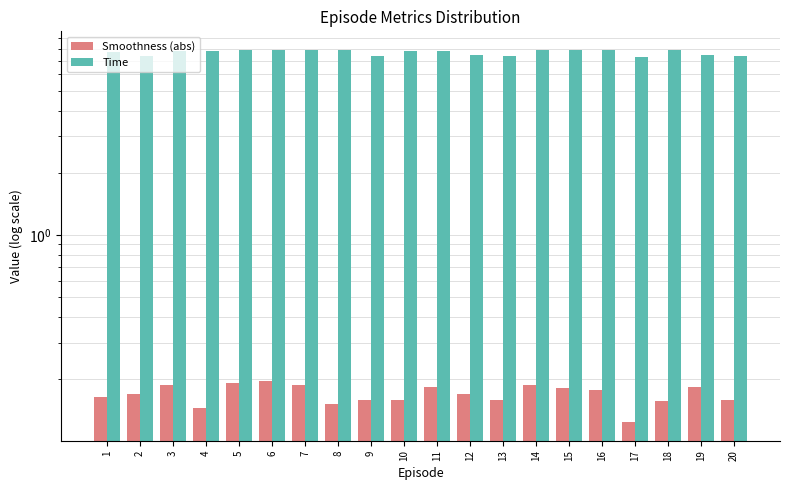

Is the value of Time at 13 greater than the value of Smoothness (abs) at 18?

Yes